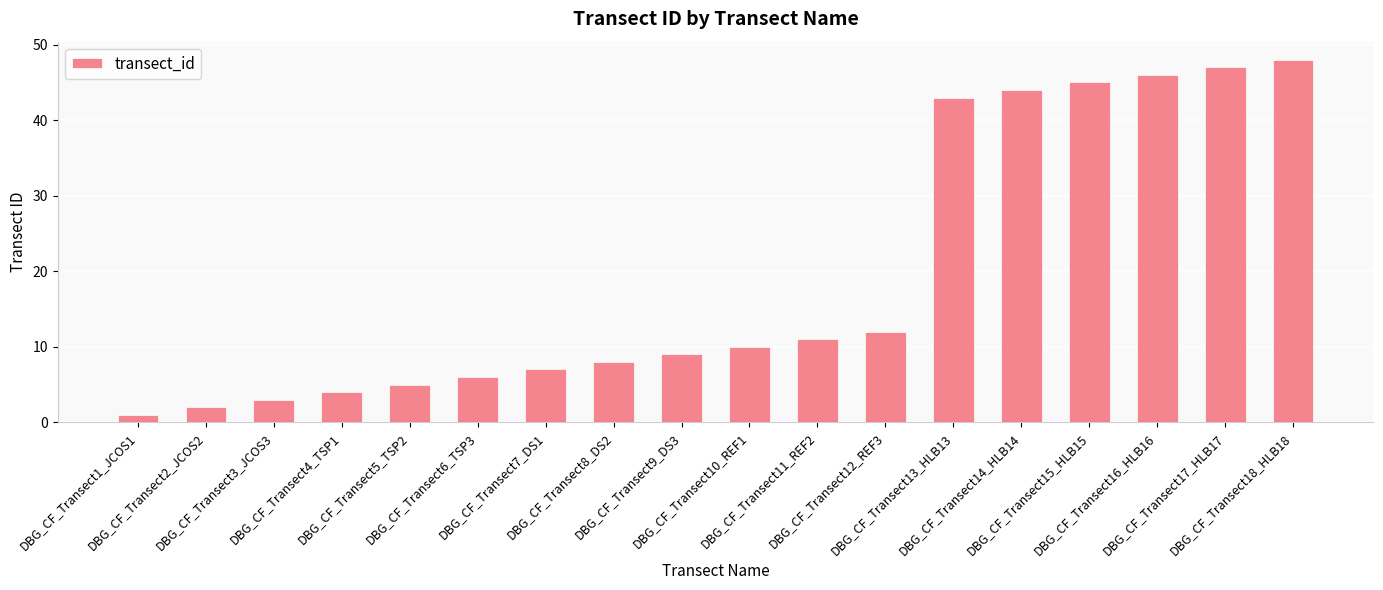

Count the number of categories in the chart.

18